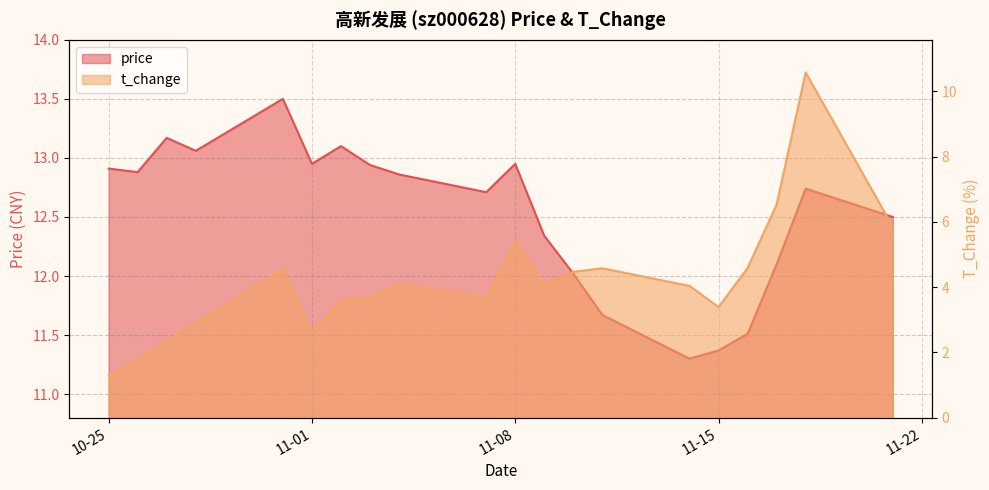

What is the difference between the maximum and minimum values in the t_change series?

9.3